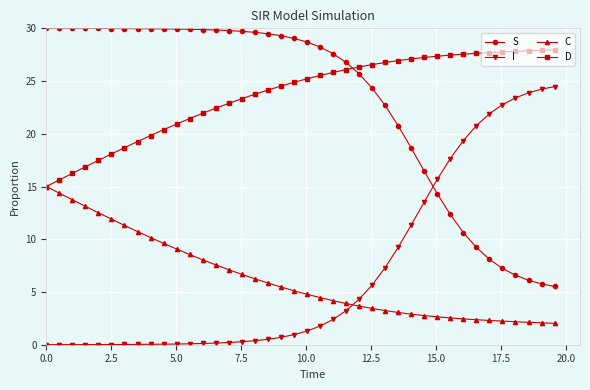

What is the maximum value for C?

15.0